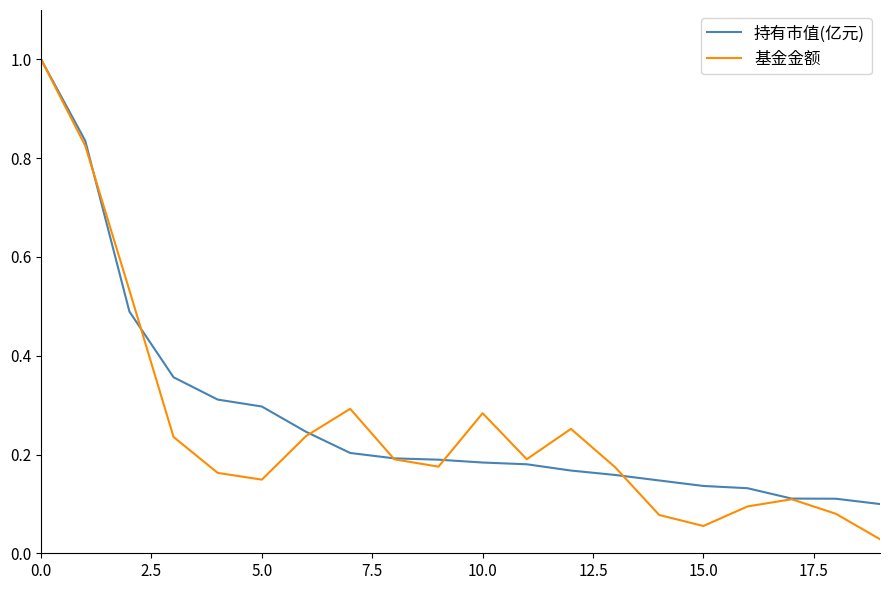

What is the maximum value shown in the chart?

1.0